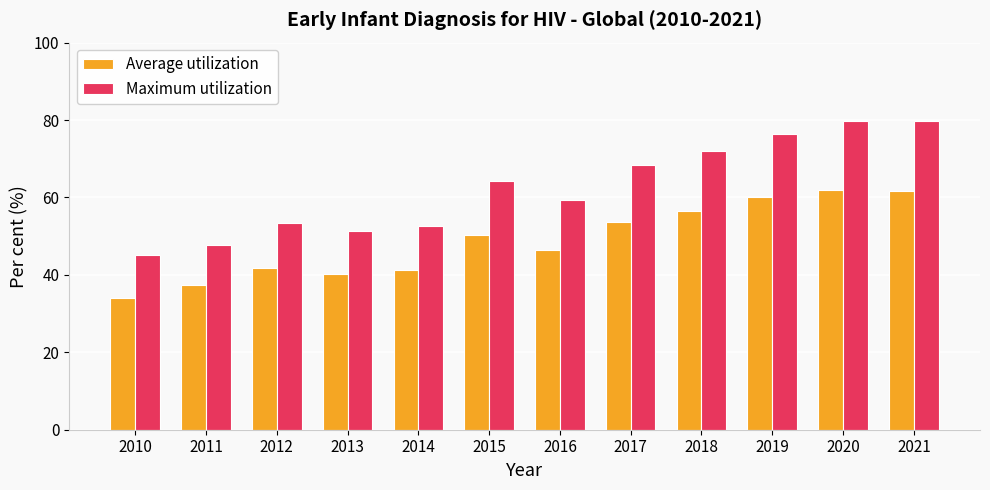

Is it true that Maximum utilization equals 91.7 at 2014?

False